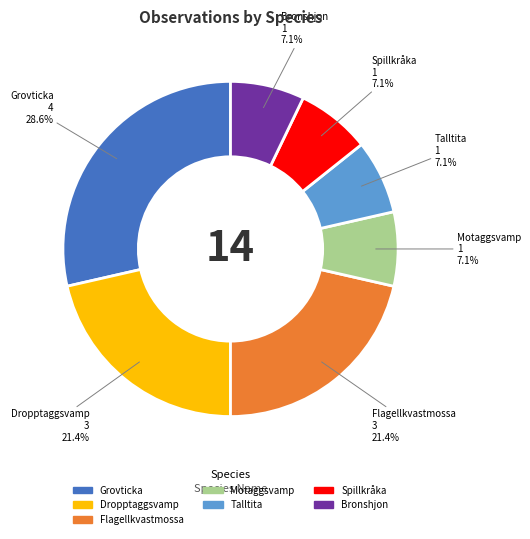

Is there any slice that represents more than half of the pie?

No